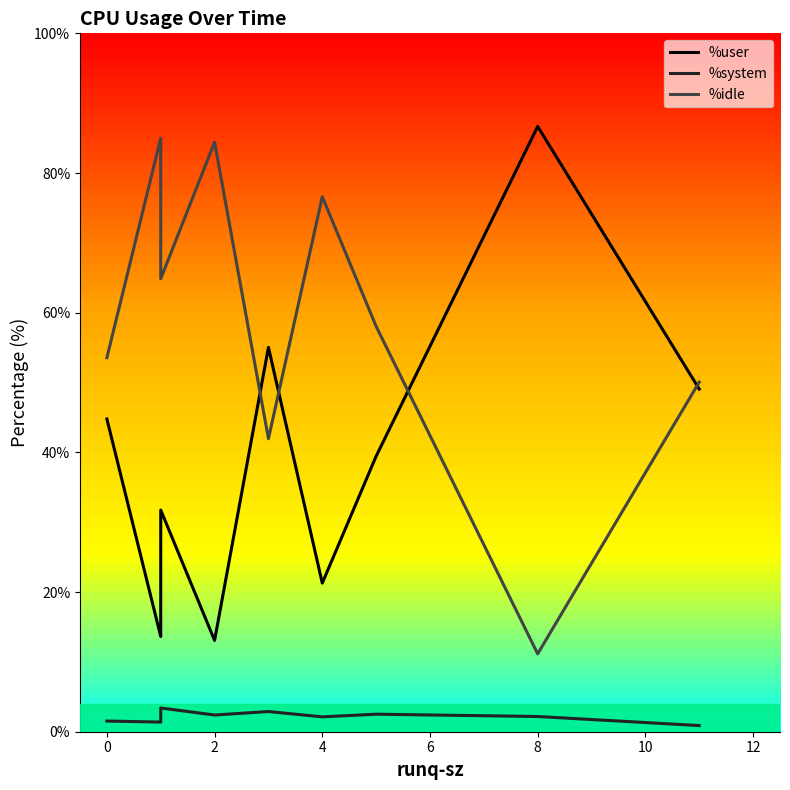

After their last crossing, which series has the higher values: %user or %idle?

%idle